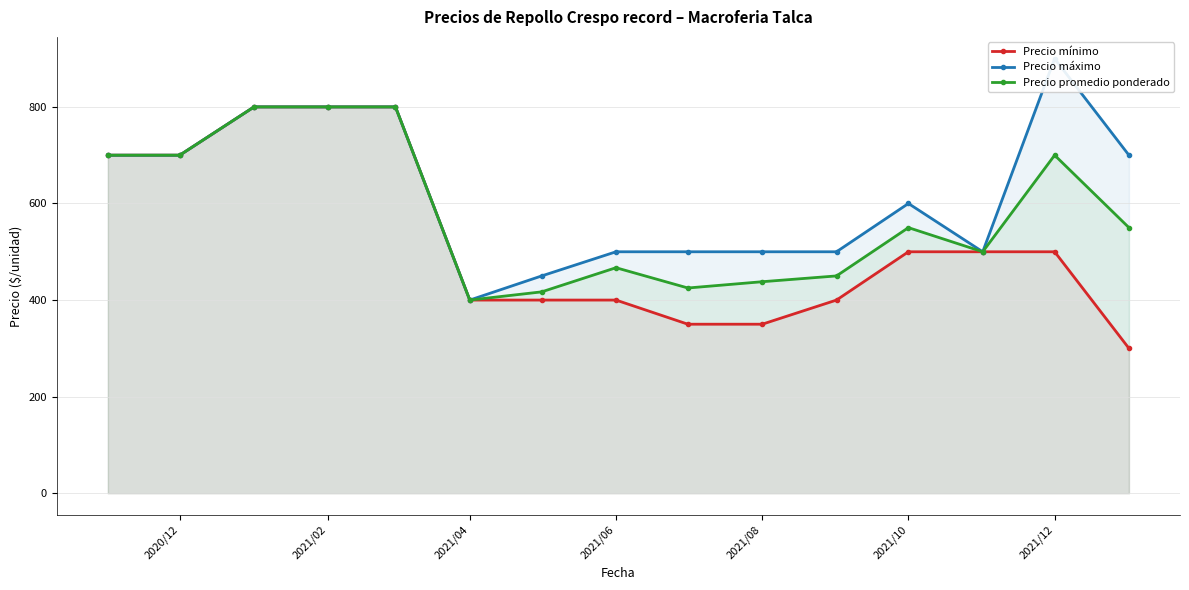

Reading left to right, extract all data points from this chart.

Precio mínimo: 700	700	800	800	800	400	400	400	350	350	400	500	500	500	300
Precio máximo: 700	700	800	800	800	400	450	500	500	500	500	600	500	900	700
Precio promedio ponderado: 700	700	800	800	800	400	417	467	425	438	450	550	500	700	550